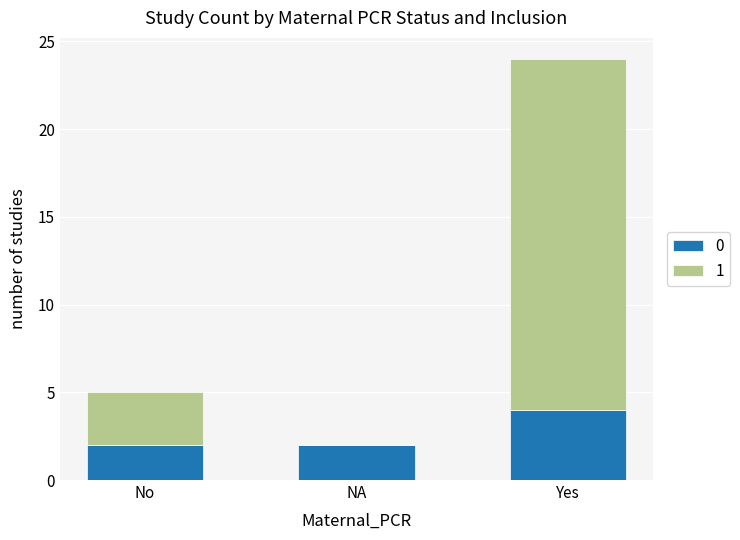

What is the total value across all series at No?

5